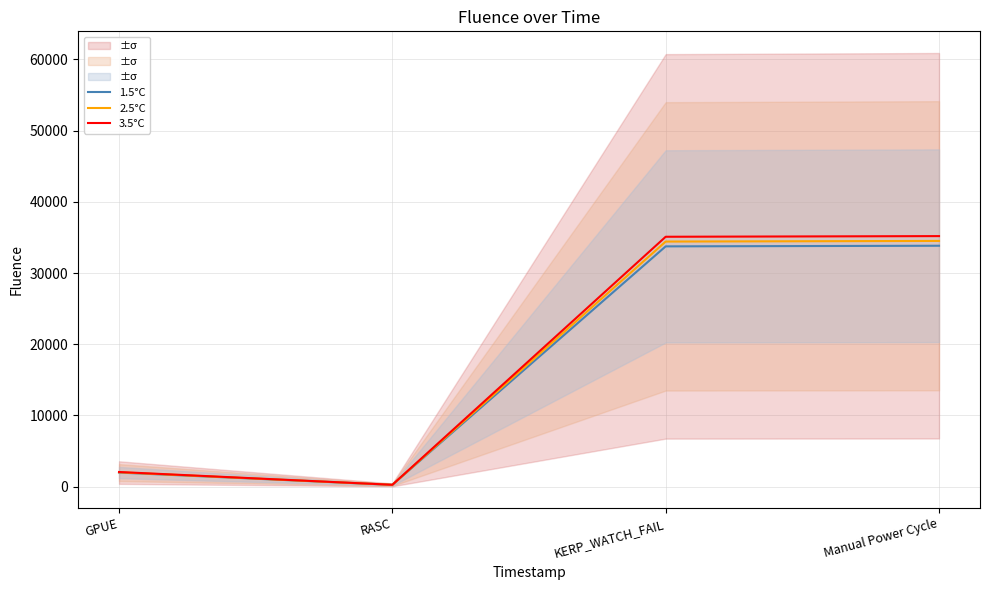

Is it true that 2.5°C equals 22372.8 at Manual Power Cycle?

False